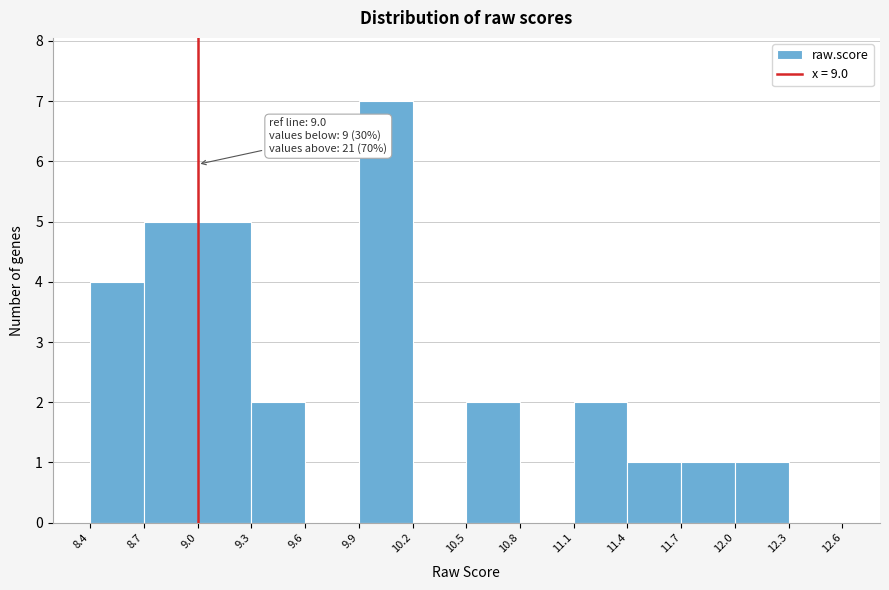

Which range on the x-axis has the tallest bar?

9.9 to 10.2